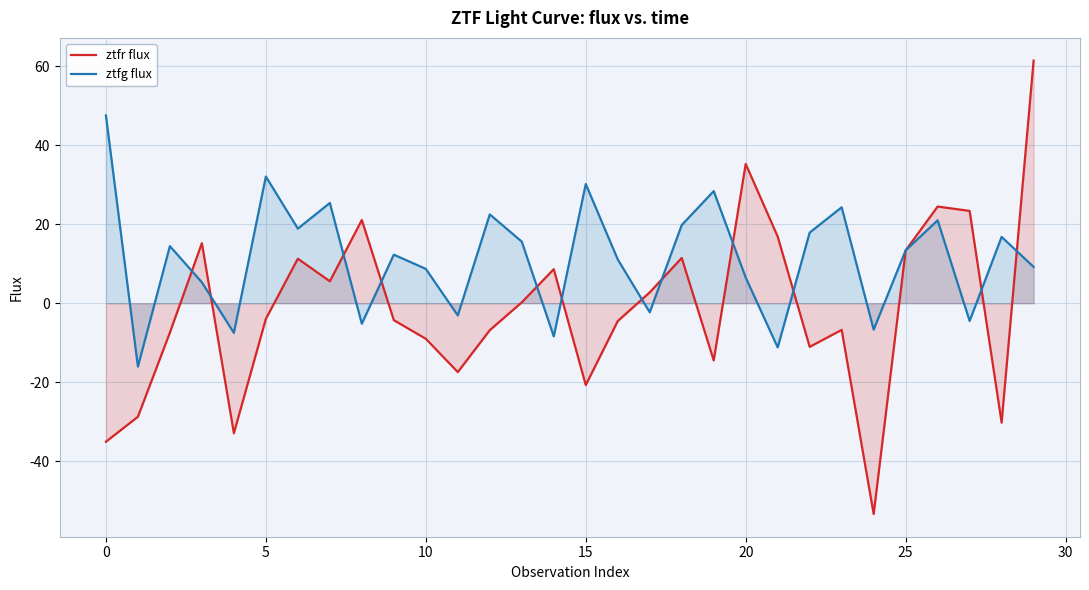

How many lines are shown in the chart?

2